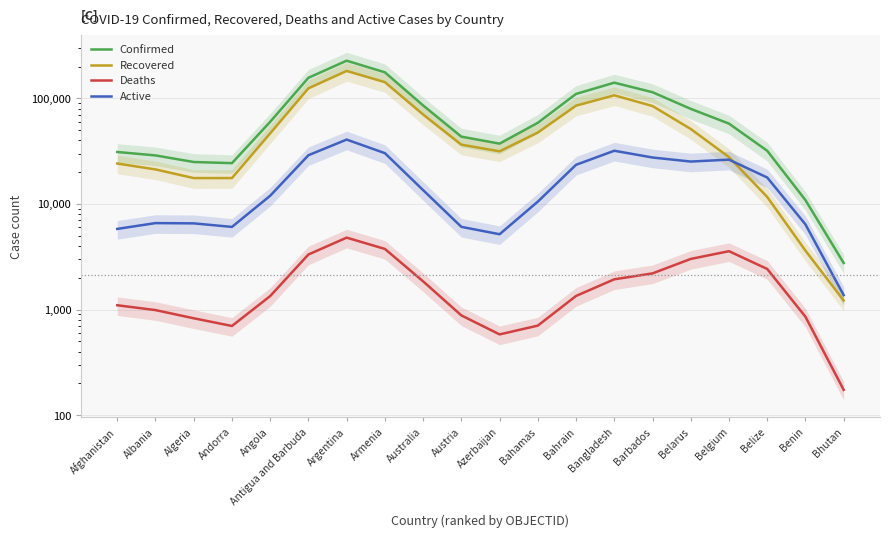

True or false: Confirmed has more than 1 points higher than both neighbors.

True